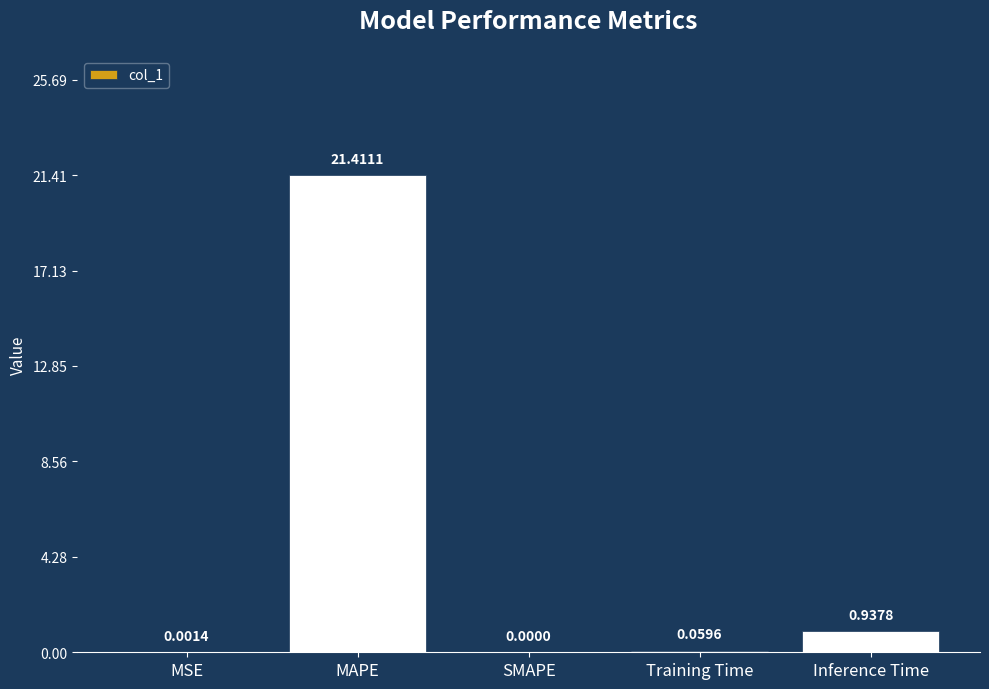

At which label is the value closest to 10?

Inference Time